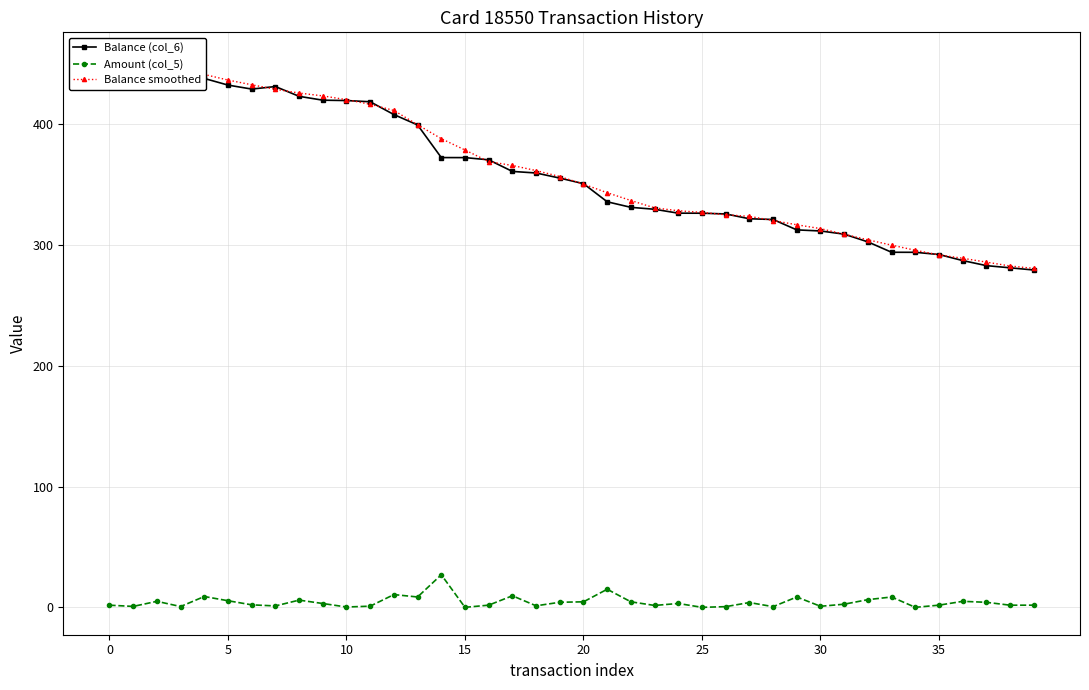

Does the chart have visible grid lines?

Yes